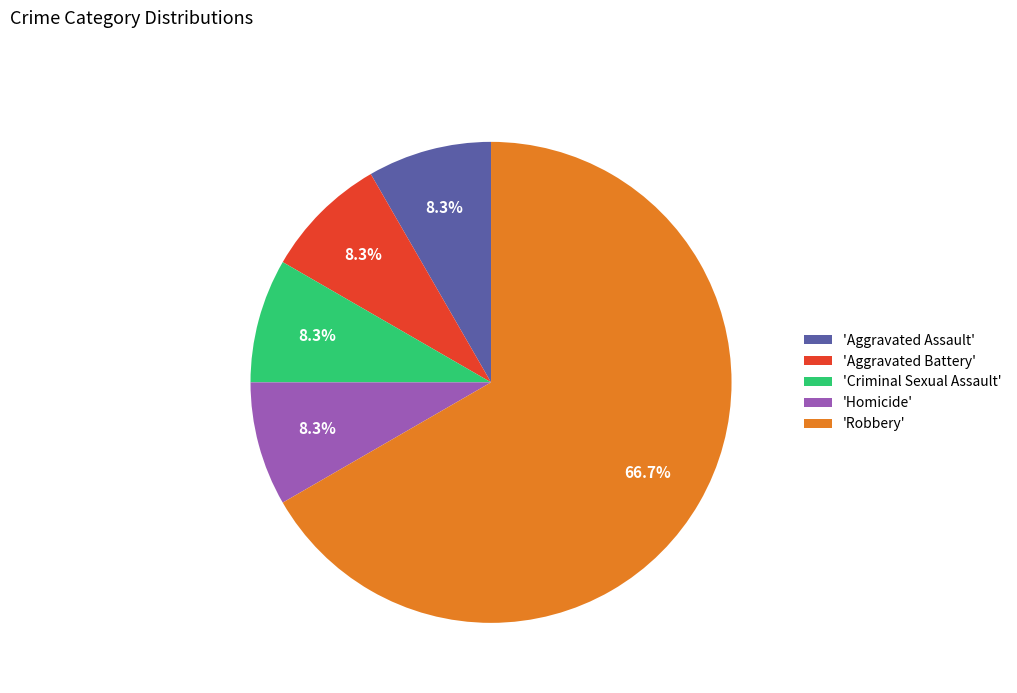

What percentage is NOT represented by 'Aggravated Assault'?

91.7%